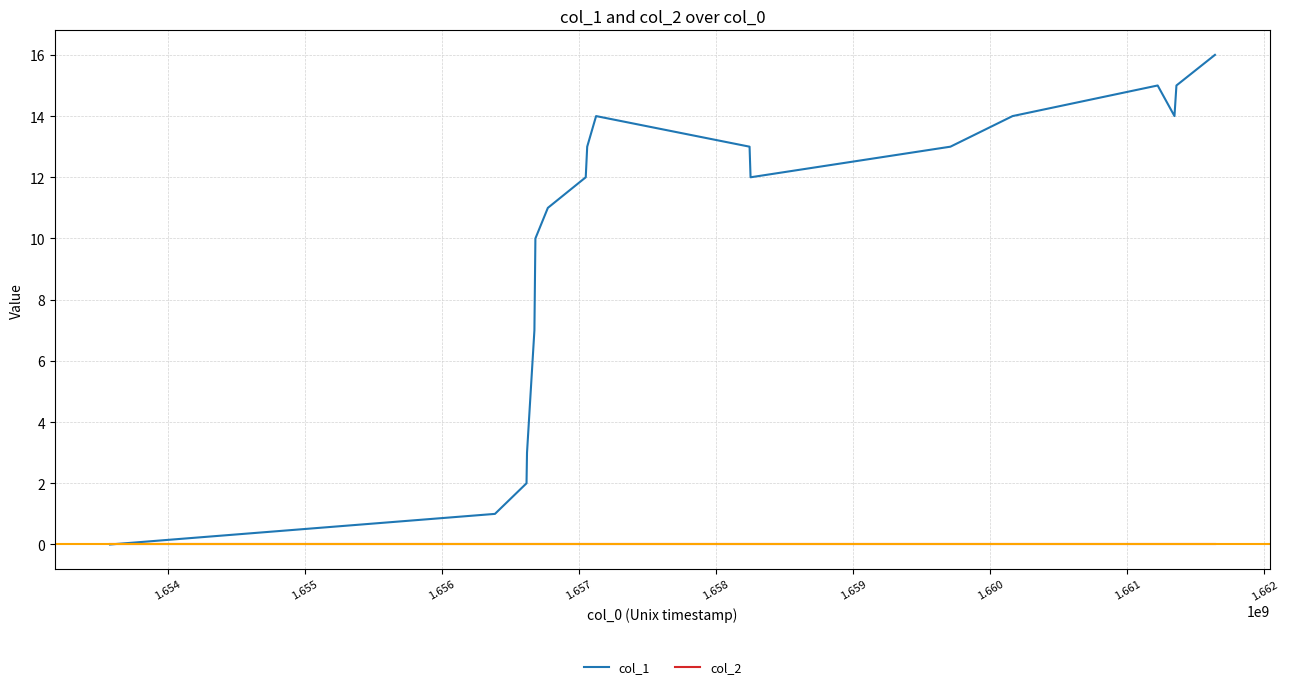

Which series has the largest total across all categories?

col_1